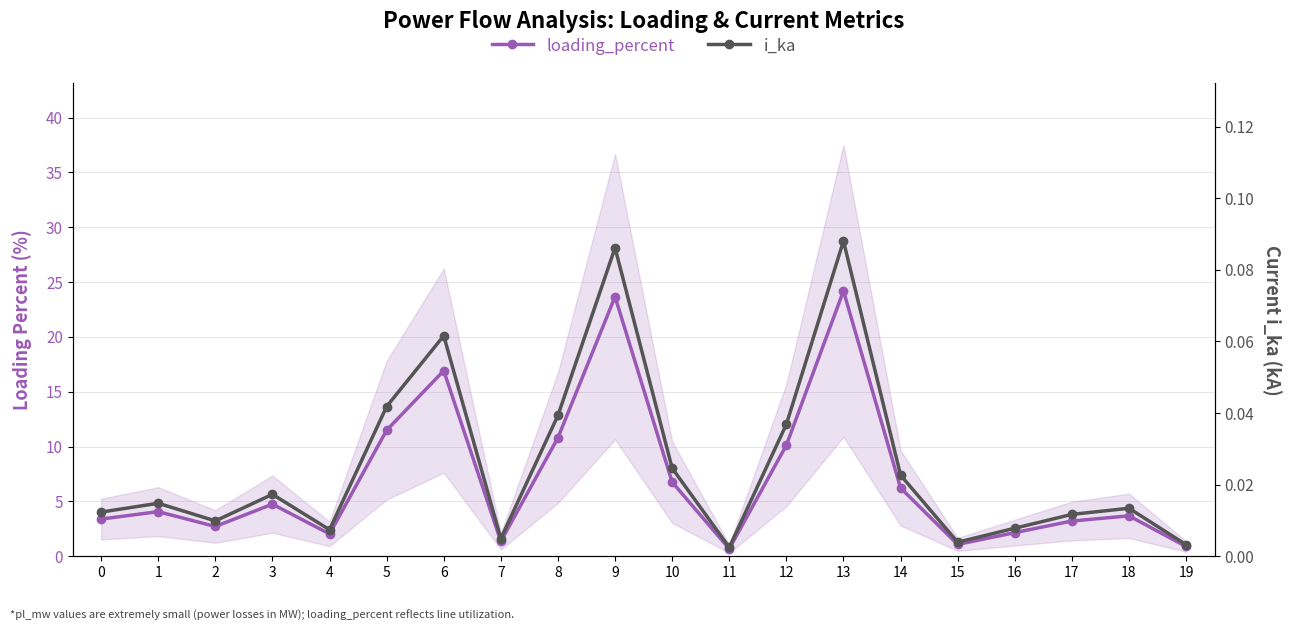

True or false: loading_percent has a value of 0.4 at 11.

False